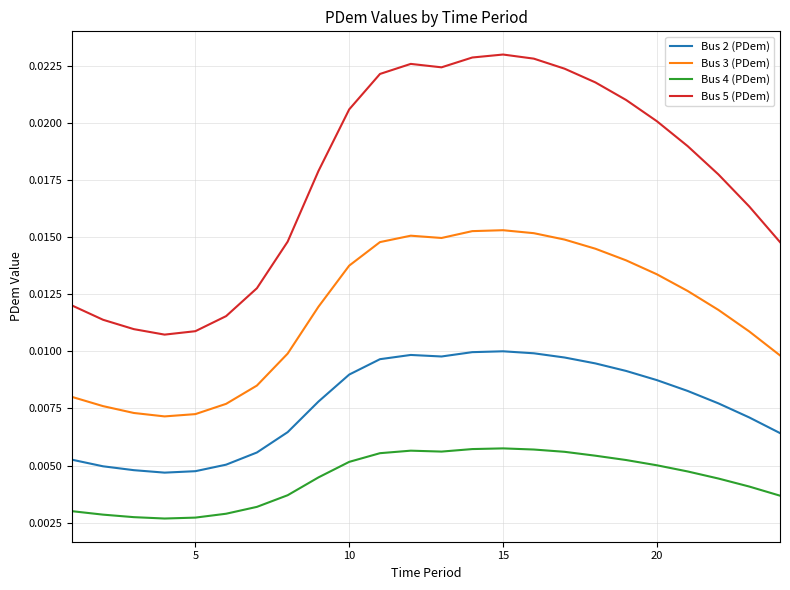

Count the Bus 4 (PDem) values in the range 0 to 1.

24